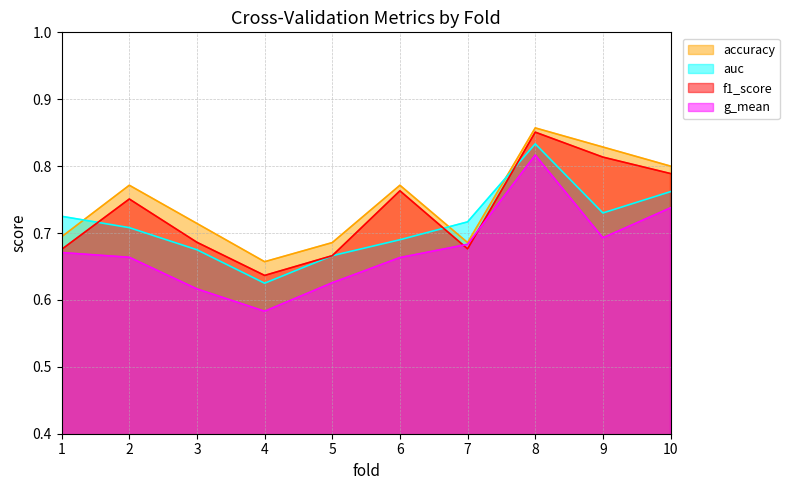

Which series has the largest total across all categories?

accuracy